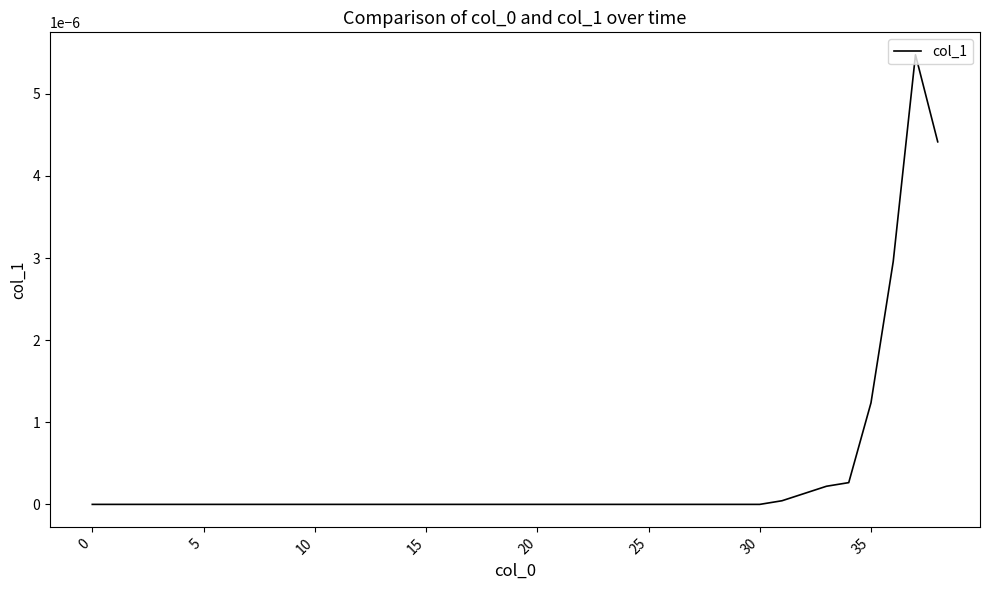

At which label does the data first exceed 0?

31